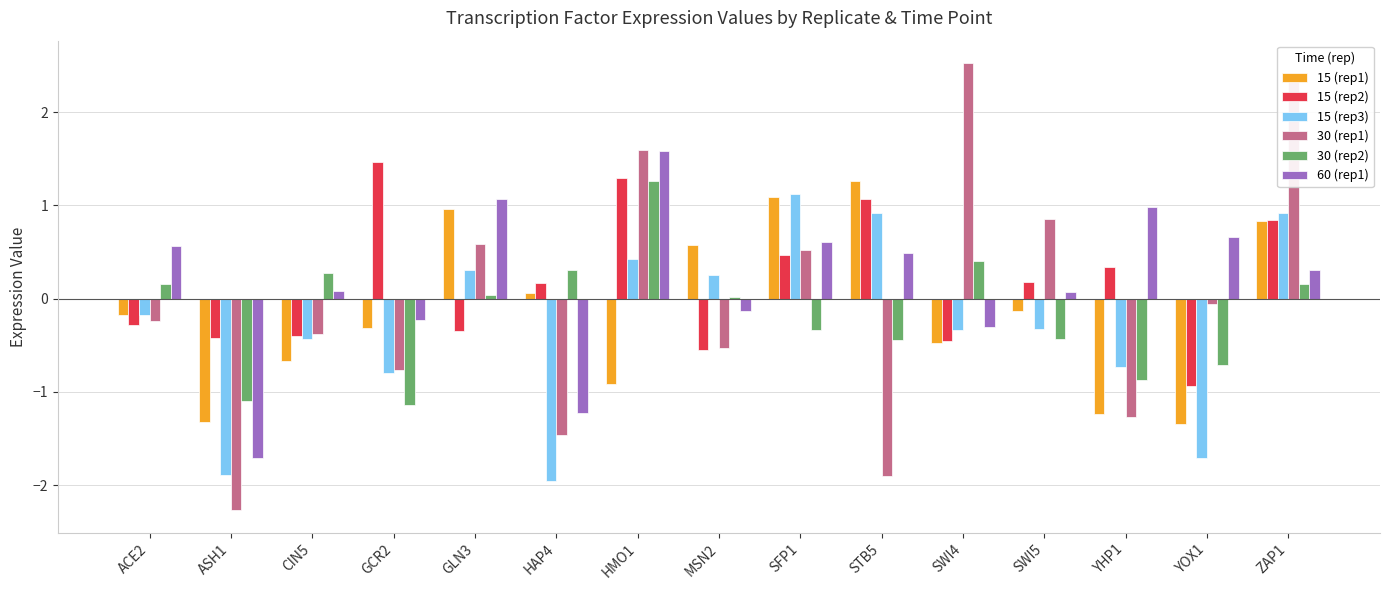

What is the label of the 12th bar from the right?

GCR2